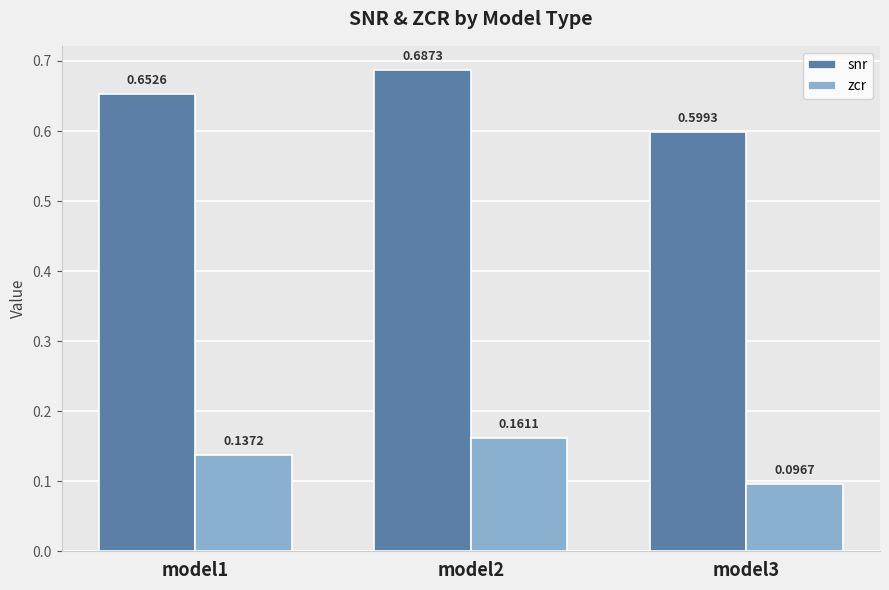

How many data points does each series have?

3